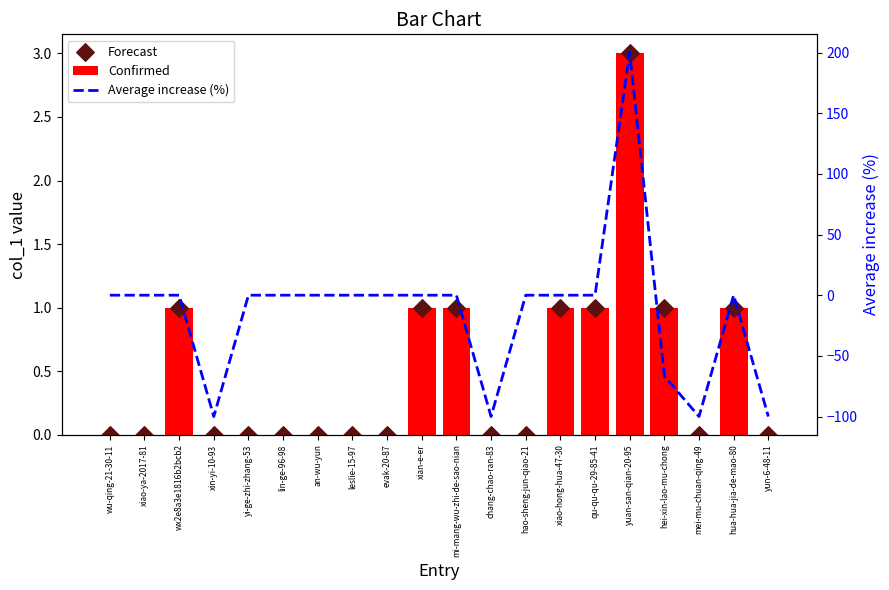

What is the total value across all series at xin-yi-10-93?

-100.0